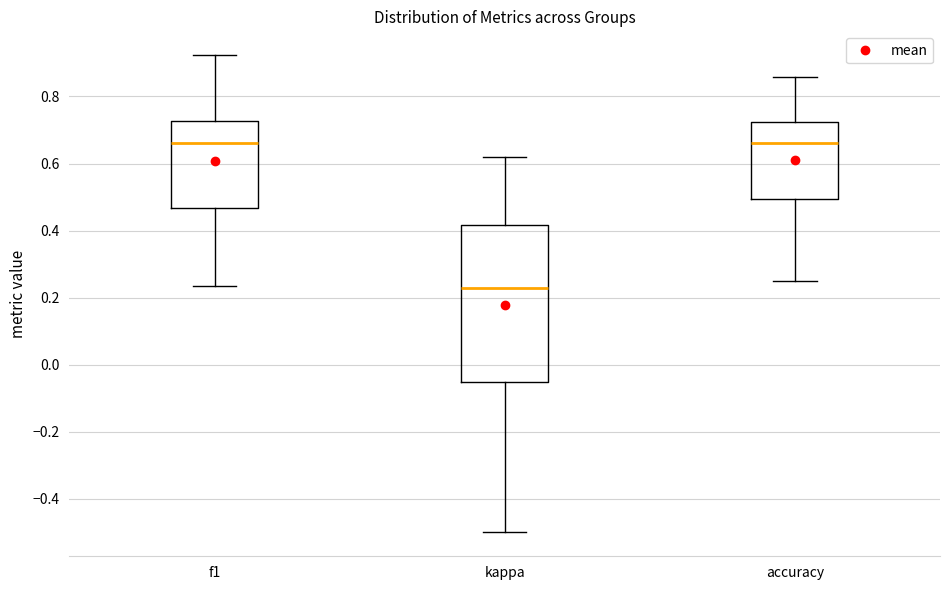

Which box is the tallest, from its lower edge to its upper edge?

kappa